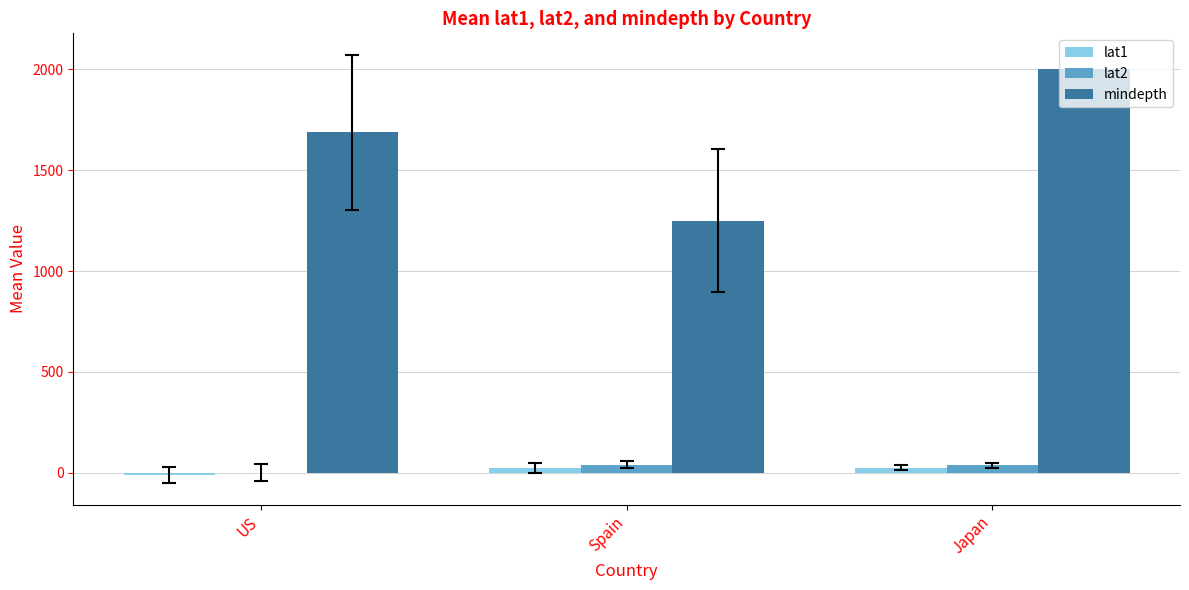

At which label does mindepth reach its peak?

Japan